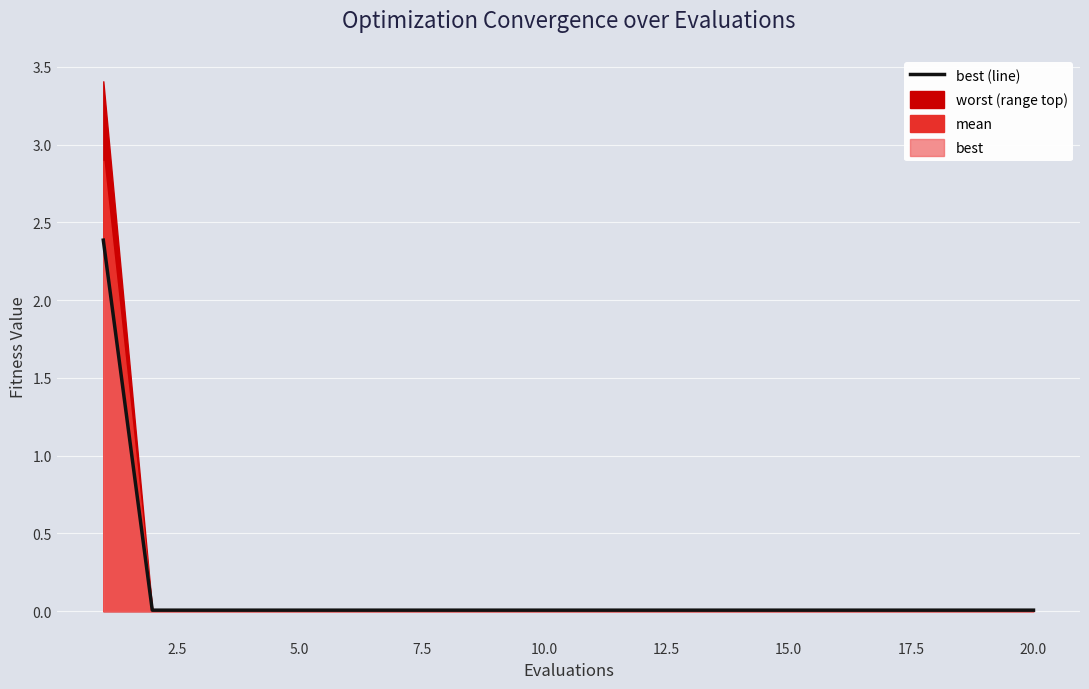

Reading left to right, extract all data points from this chart.

2.4	0.0	0.0	0.0	0.0	0.0	0.0	0.0	0.0	0.0	0.0	0.0	0.0	0.0	0.0	0.0	0.0	0.0	0.0	0.0